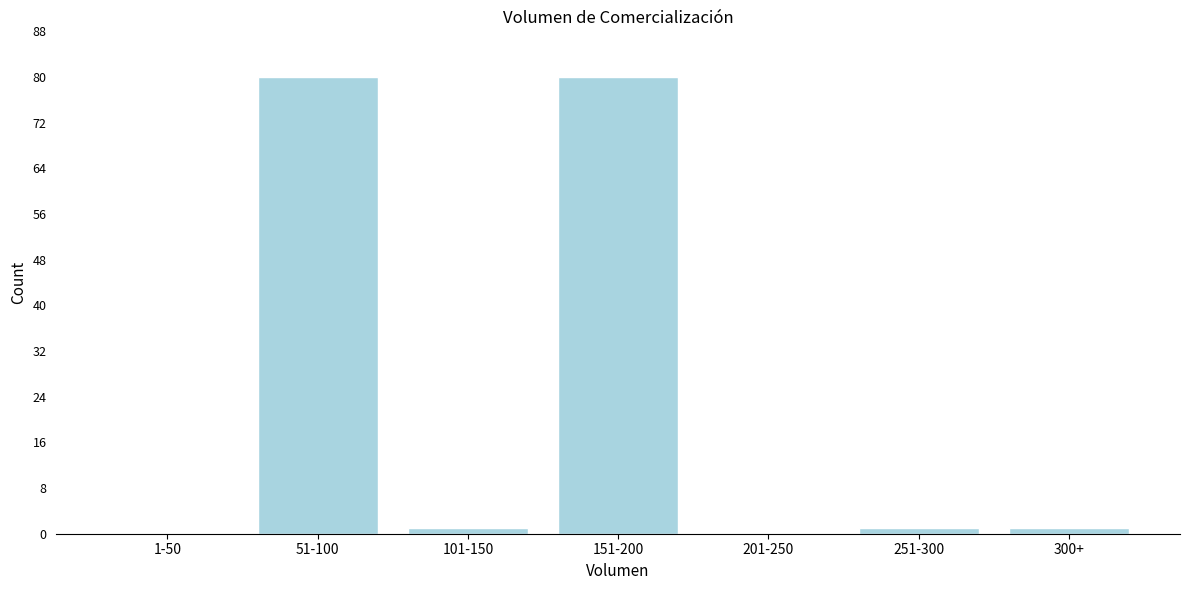

Reading right to left, what are all the values shown in this chart?

300+=1	251-300=1	201-250=0	151-200=80	101-150=1	51-100=80	1-50=0